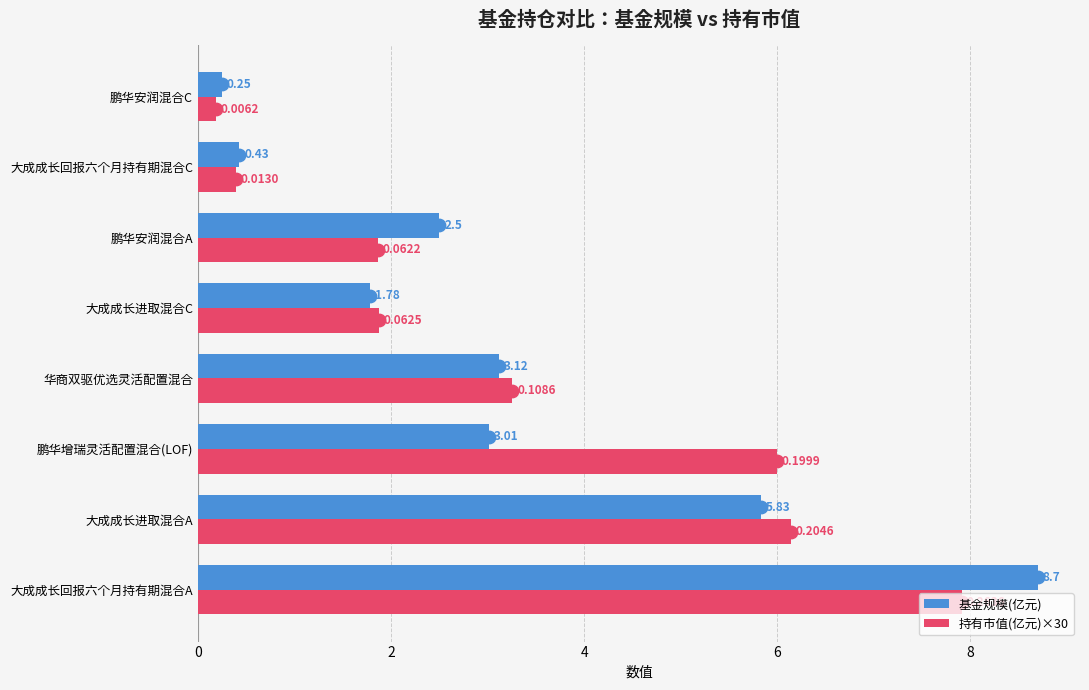

Which series has the largest total across all categories?

持有市值(亿元)×30